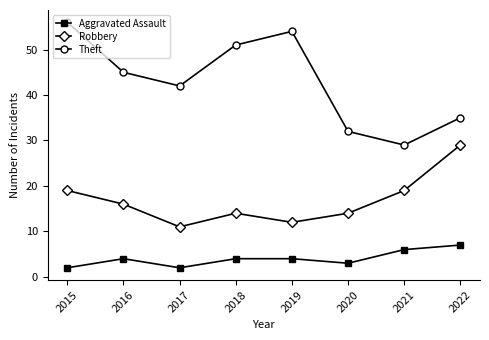

What is the smallest value displayed?

2